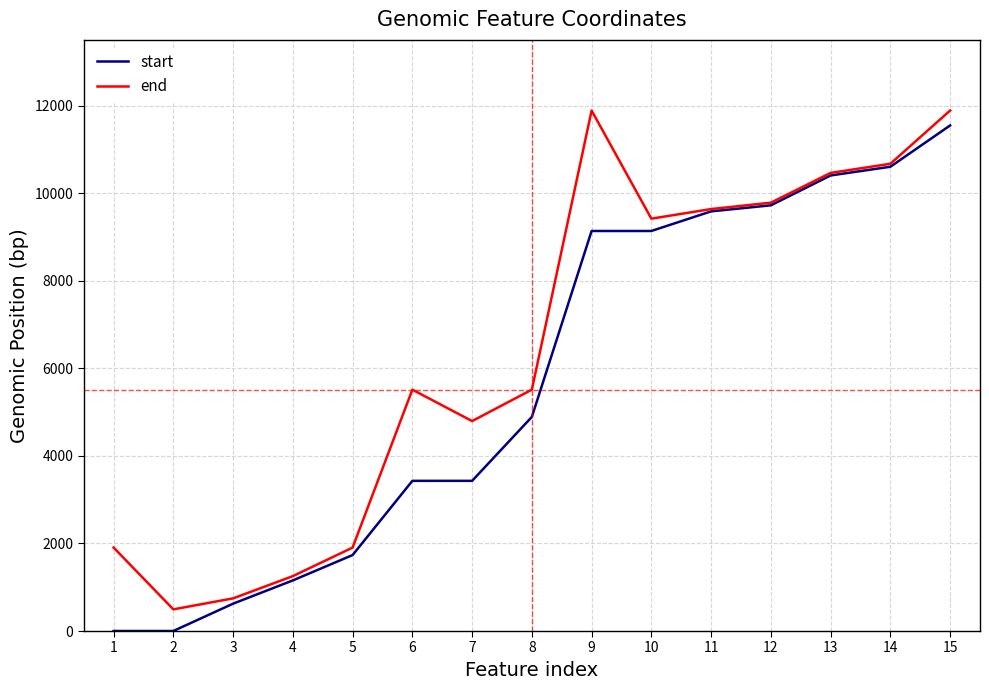

What is the difference between the maximum and minimum values in the start series?

11545